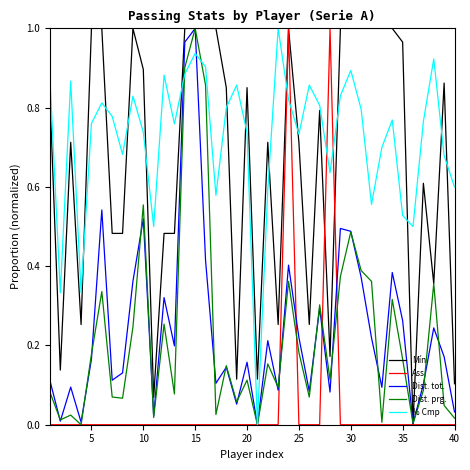

Which series has the largest total across all categories?

% Cmp